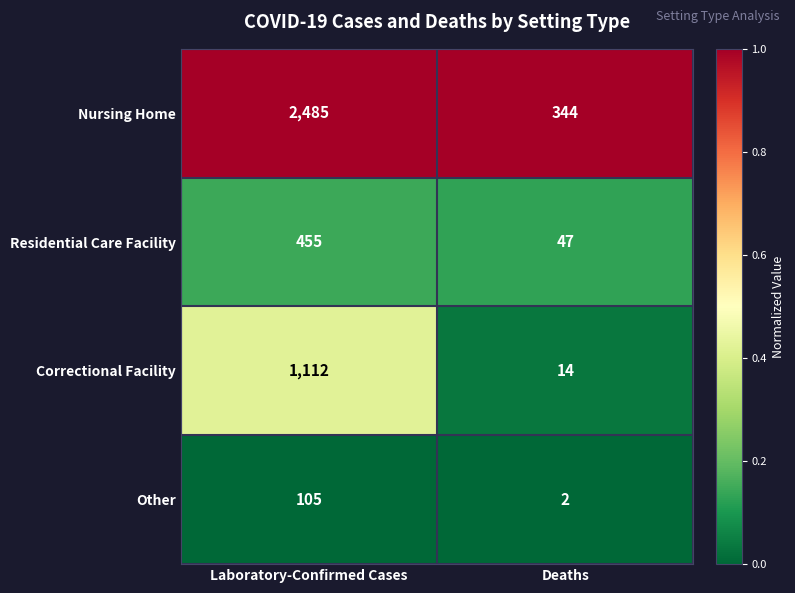

How many distinct data groups are displayed?

4